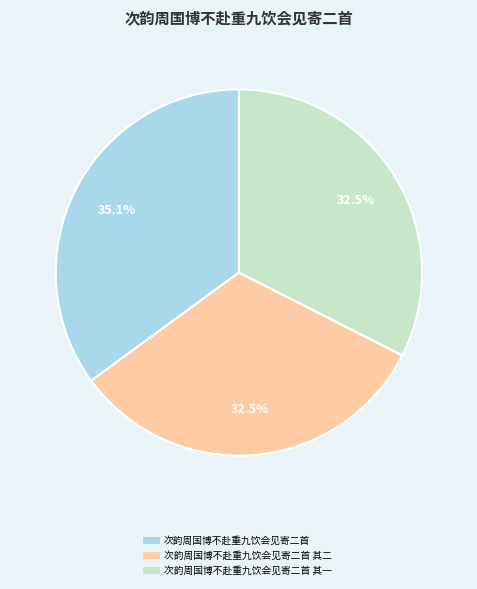

To the nearest percent, what is the difference between the largest and smallest slice percentages?

3%